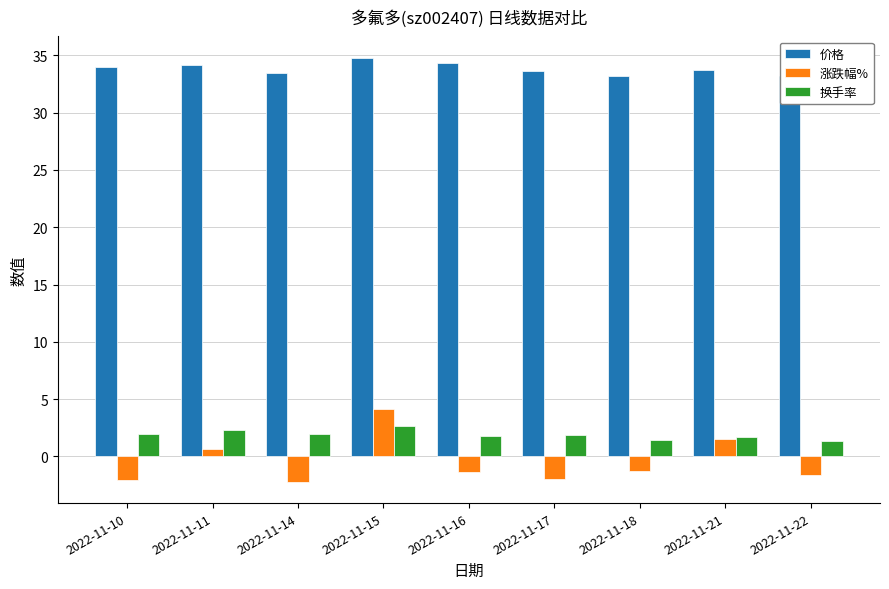

Rank the series by their maximum value, from highest to lowest.

价格, 涨跌幅%, 换手率